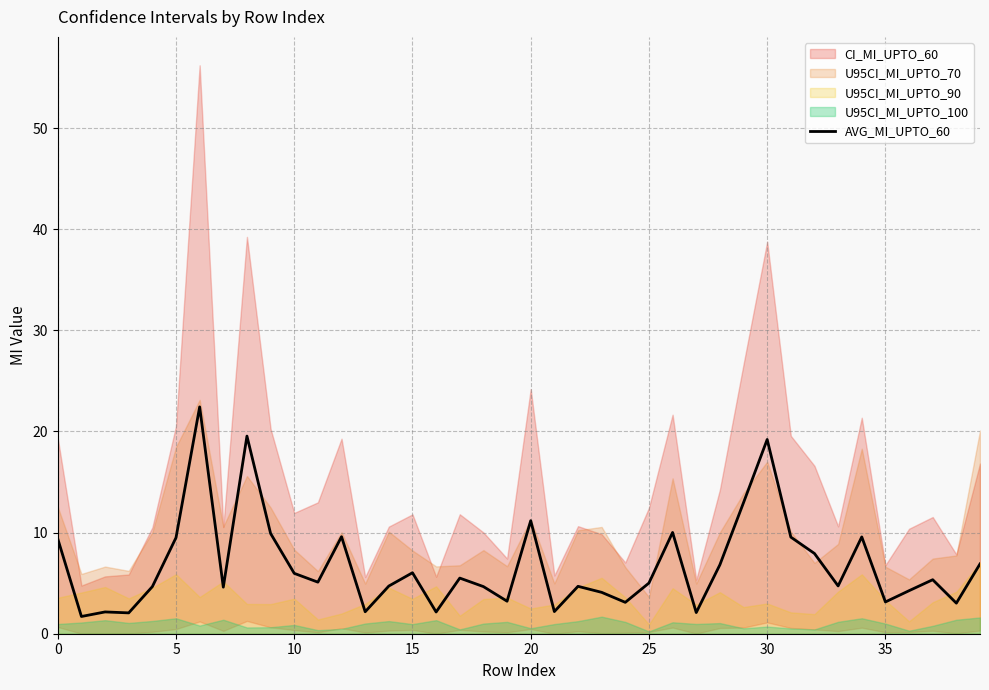

What is the difference between the second highest and minimum values?

17.8